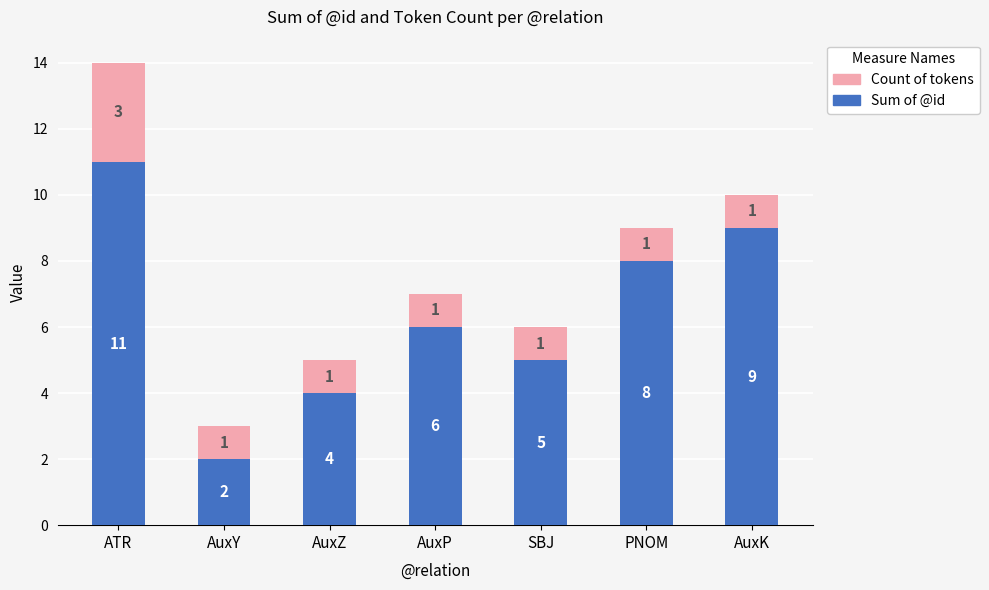

Reading right to left, list the values for the Sum of @id series.

9	8	5	6	4	2	11